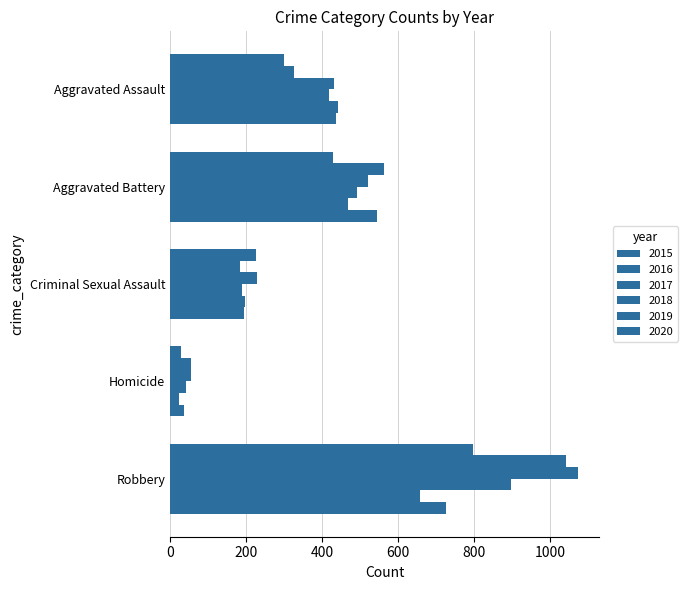

What is the difference between the highest and lowest values at Aggravated Battery?

134